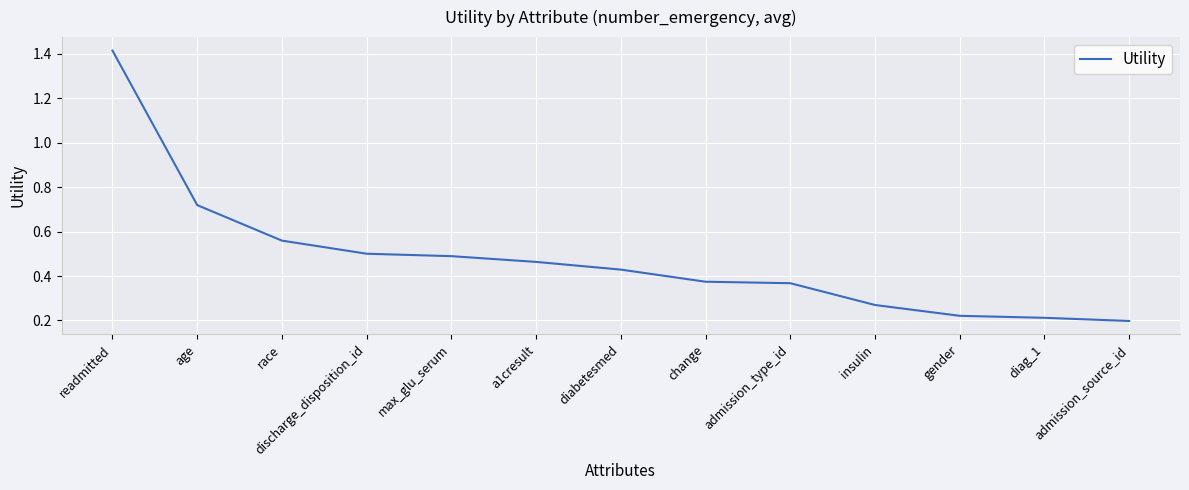

True or false: the data shows 0.1 at insulin.

False